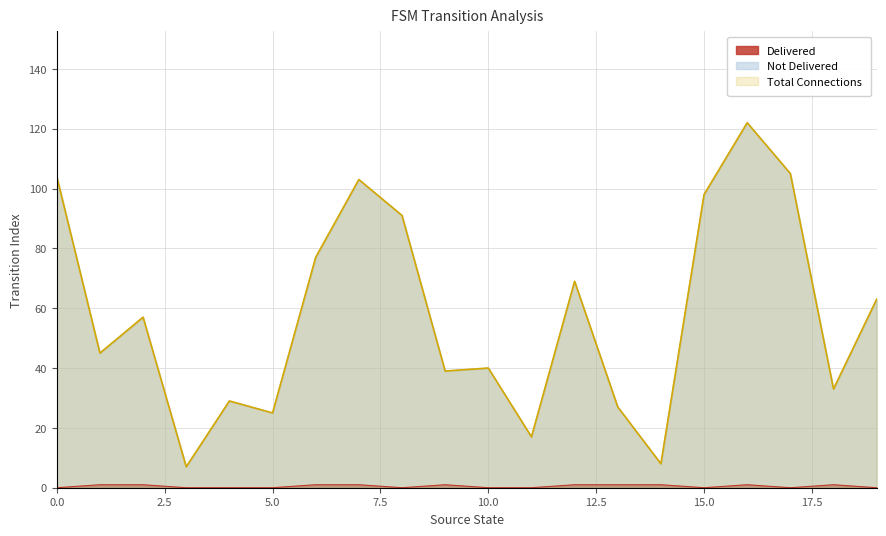

What is the difference between the maximum and minimum values in the Total Connections series?

115